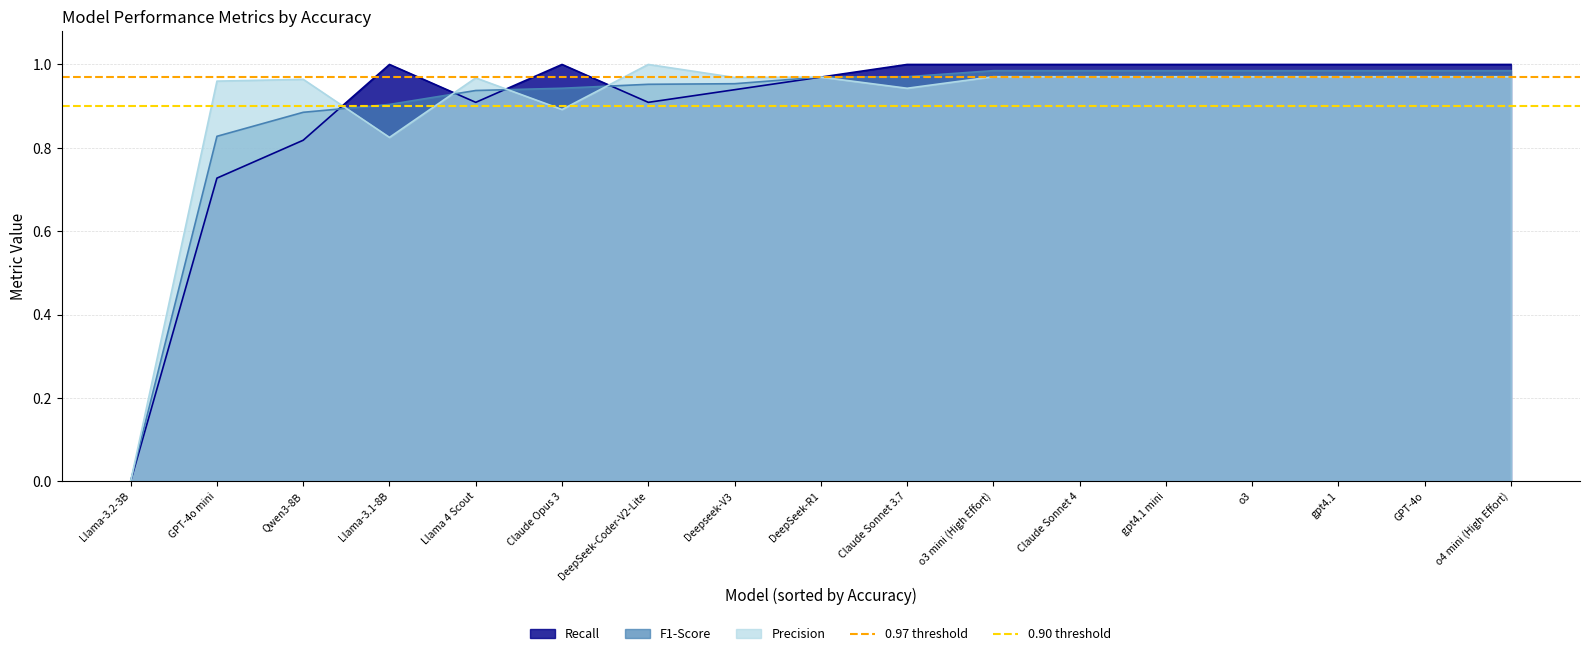

At which label does 0.90 threshold reach its peak?

Llama-3.2-3B